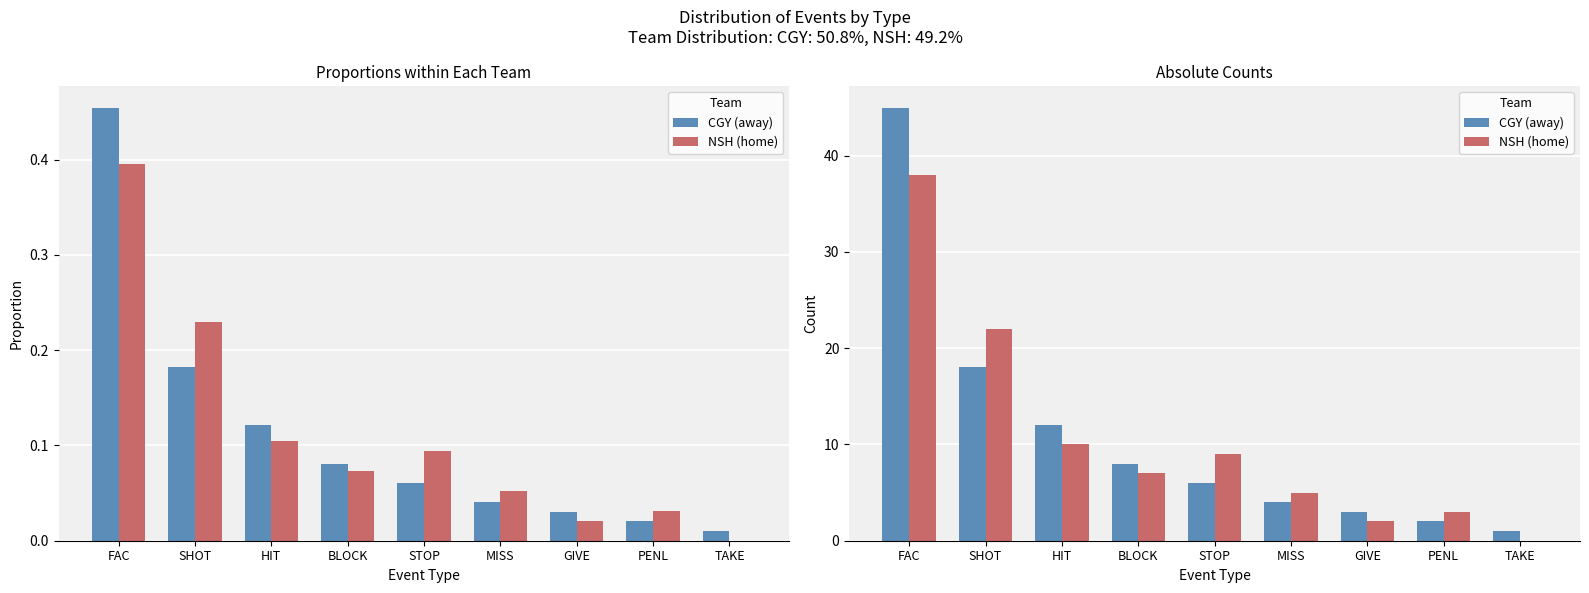

What is the maximum value for CGY (away)?

45